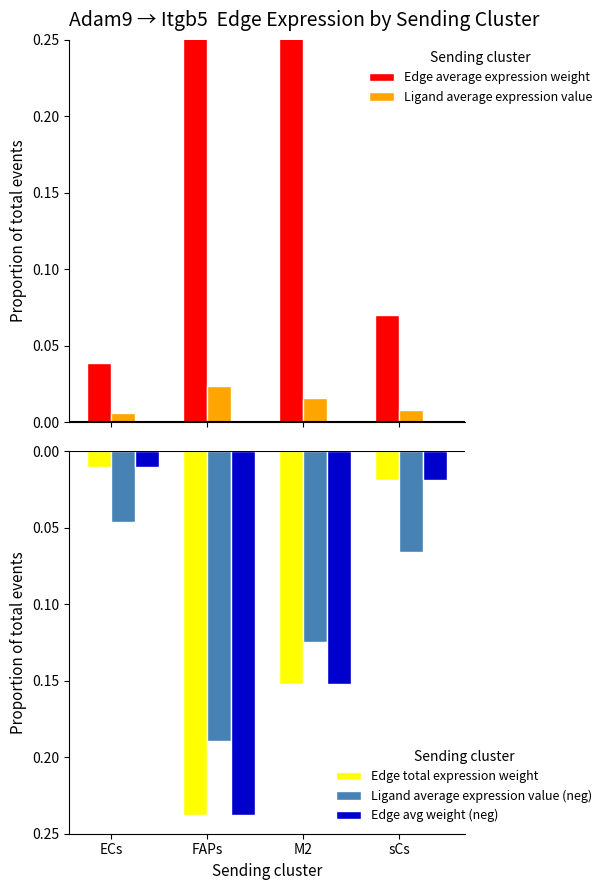

Between sCs and M2, which is larger?

M2